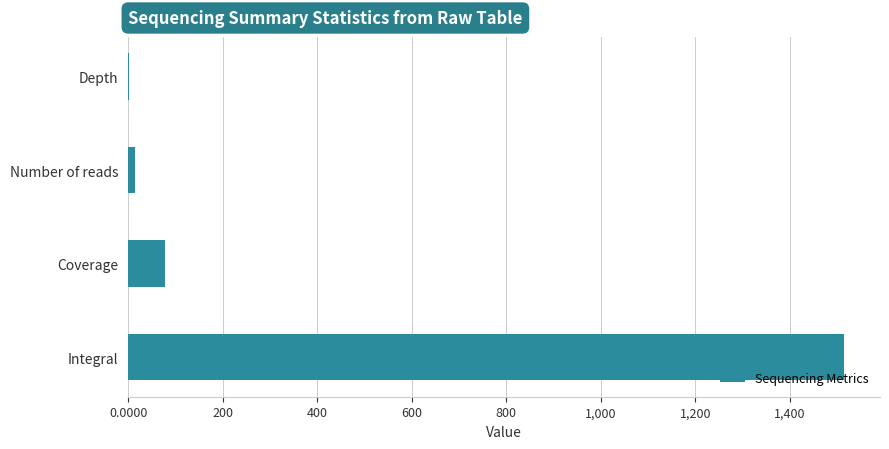

What is the sum of all values?

1609.5